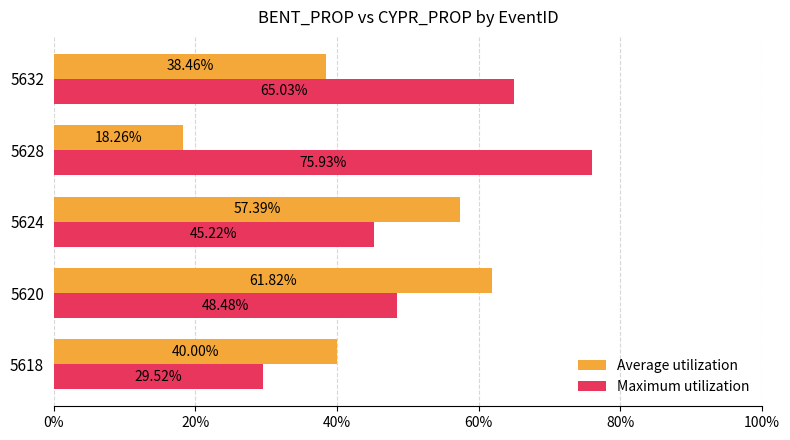

What are all the series names shown in the legend?

Average utilization, Maximum utilization